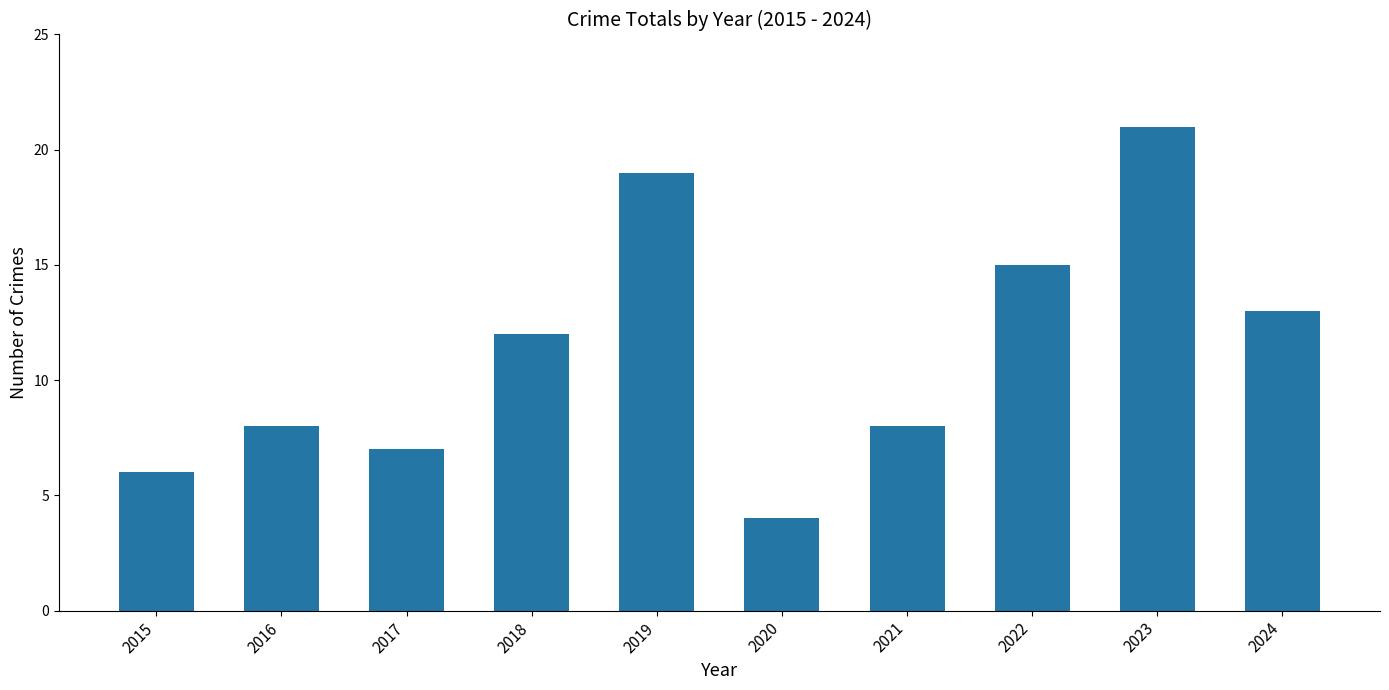

What is the minimum value shown in the chart?

4